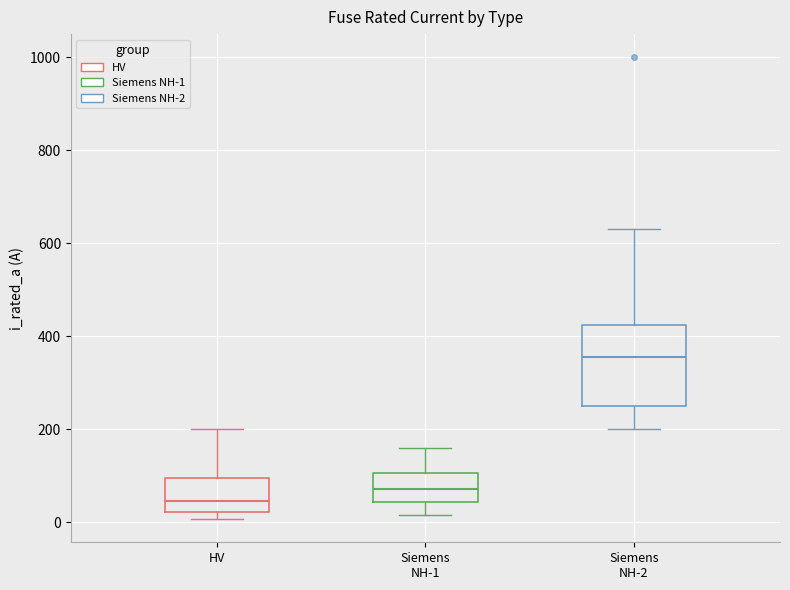

Reading left to right, transcribe this box plot: for each box, give where its median line is, the range the box spans, and where its two whiskers end, as read against the y-axis. The values are not printed on the chart, so give them approximately, as read against the axis.

HV: median 40, box 20 to 100, whiskers 0 to 200
Siemens NH-1: median 80, box 40 to 100, whiskers 20 to 160
Siemens NH-2: median 360, box 260 to 420, whiskers 200 to 640